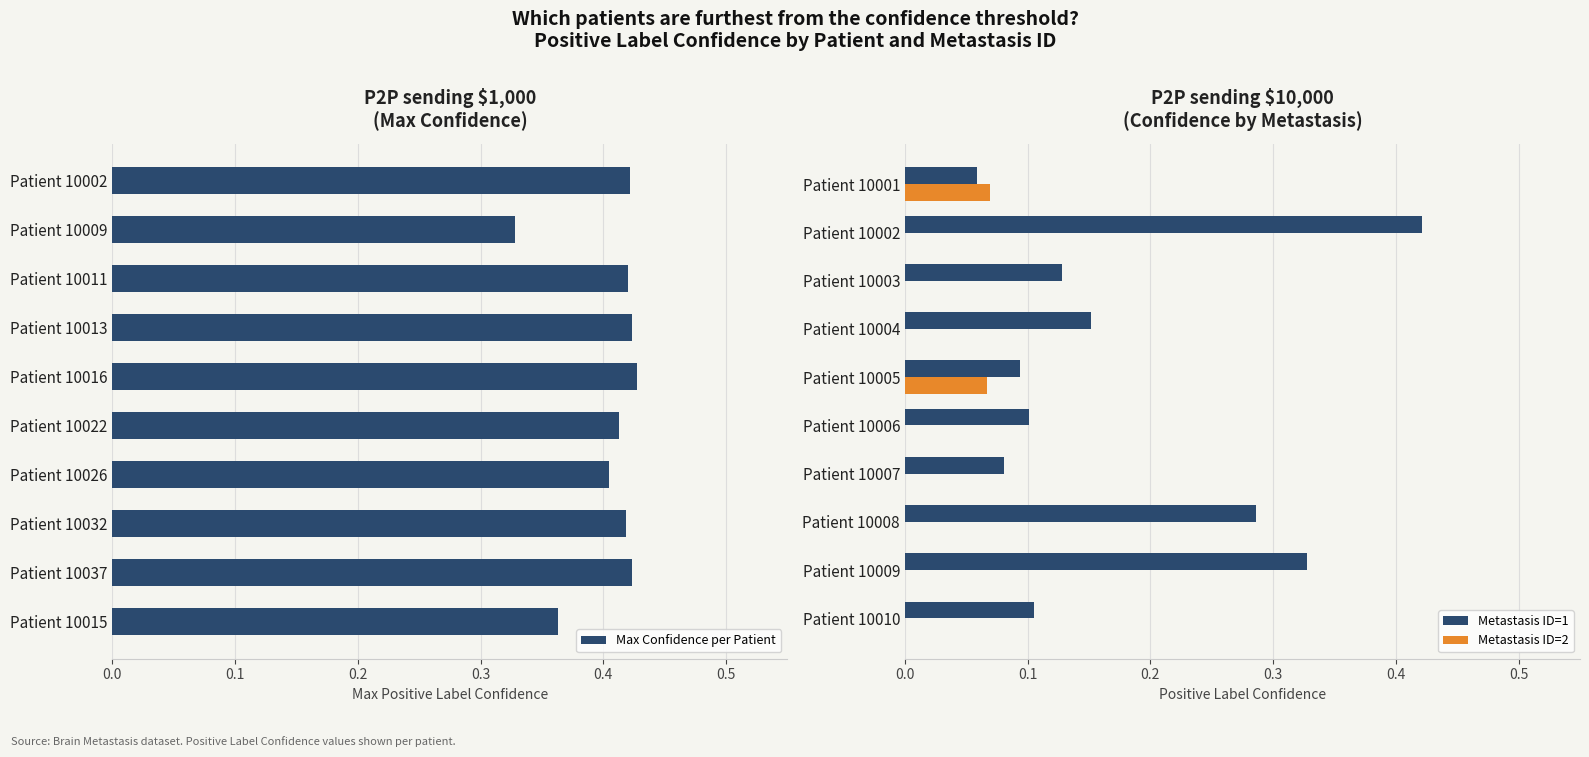

Is it true that Metastasis ID=2 equals 0.0 at Patient 10006?

True